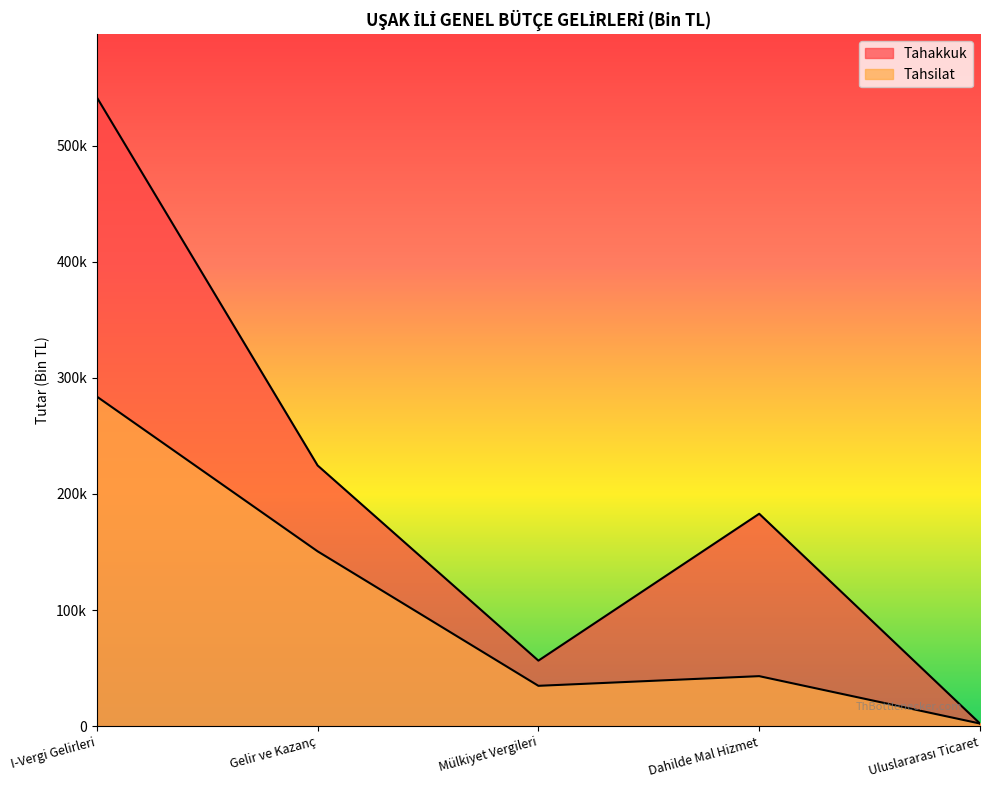

What is the difference between the second highest and second lowest values in the Tahakkuk series?

168182